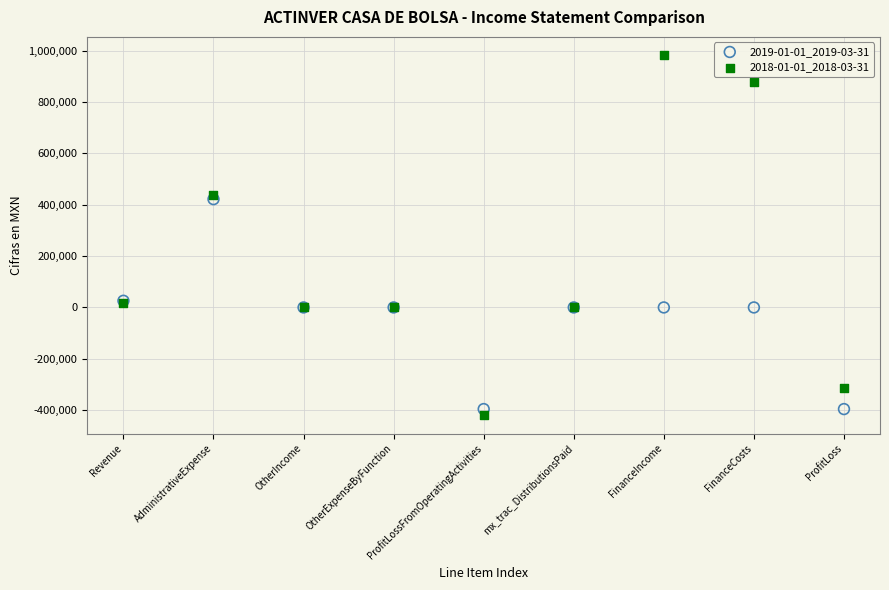

What are all the series names shown in the legend?

2019-01-01_2019-03-31, 2018-01-01_2018-03-31